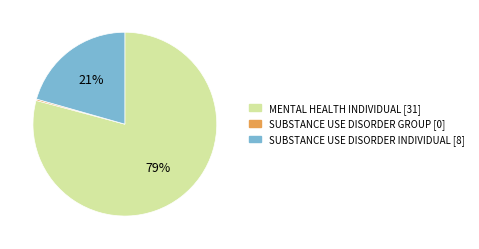

The SUBSTANCE USE DISORDER INDIVIDUAL slice represents 12% of the pie. True or false?

False